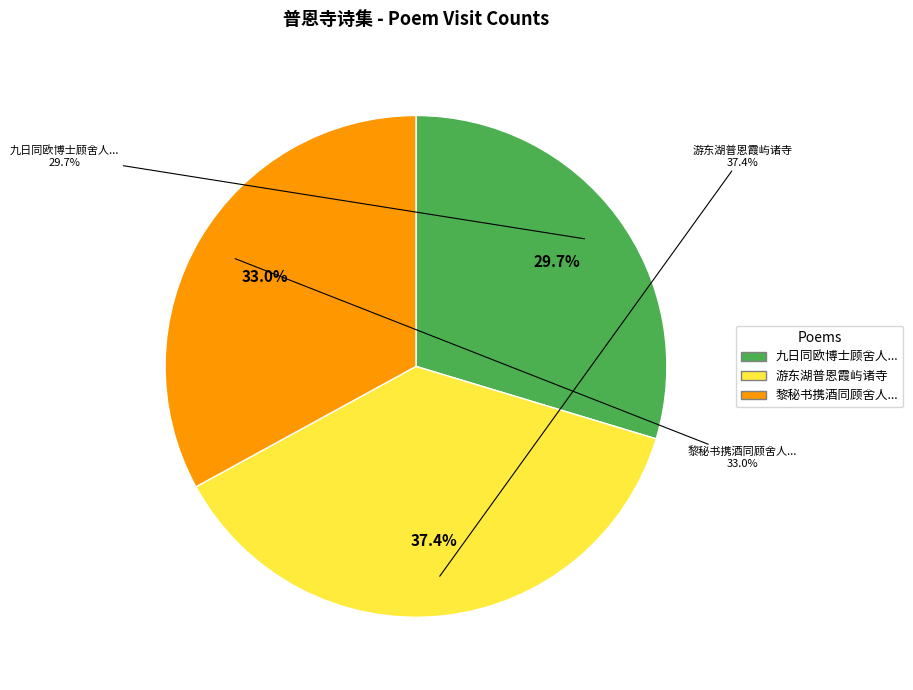

True or false: 九日同欧博士顾舍人南都礼上人过普恩寺访吕山人 accounts for 18% of the total.

False